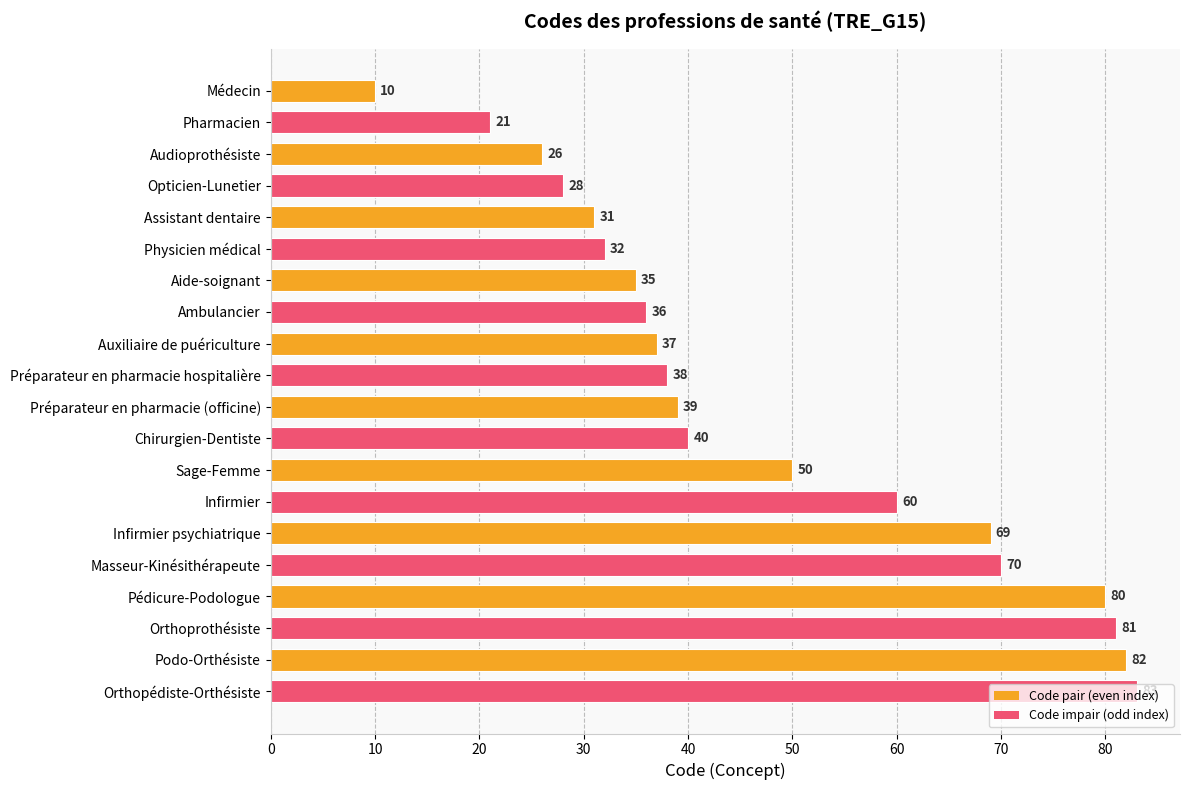

What is the minimum value shown in the chart?

10